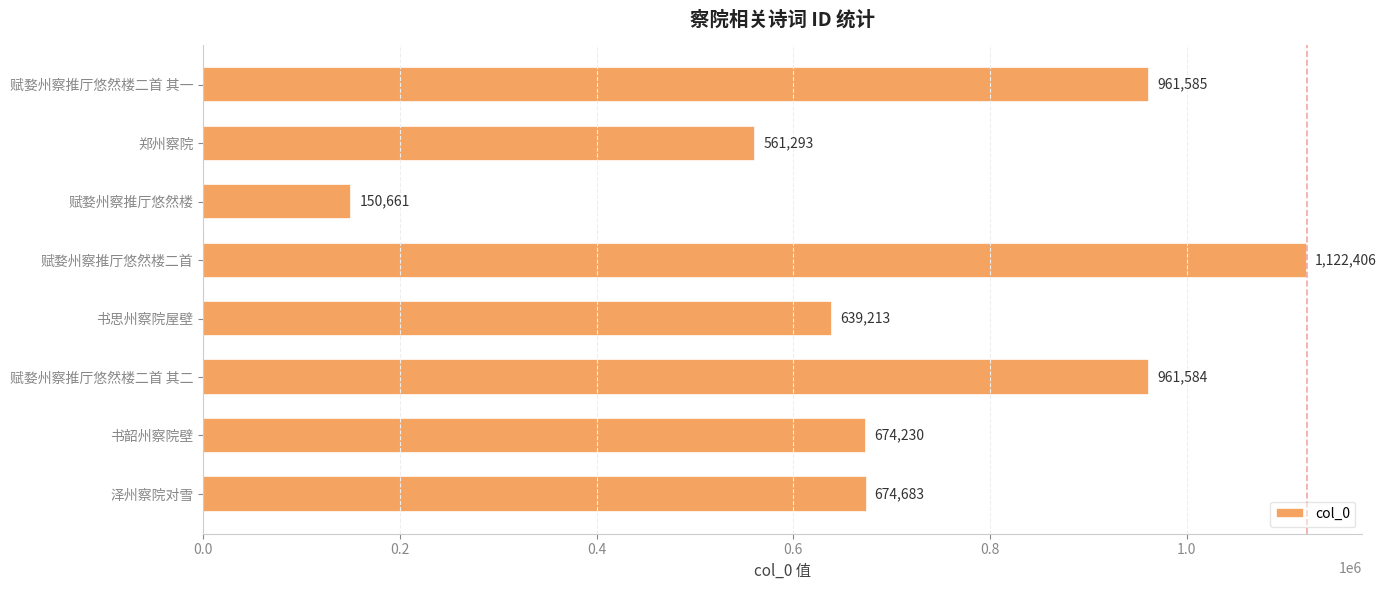

At which label is the value closest to 636533?

书思州察院屋壁